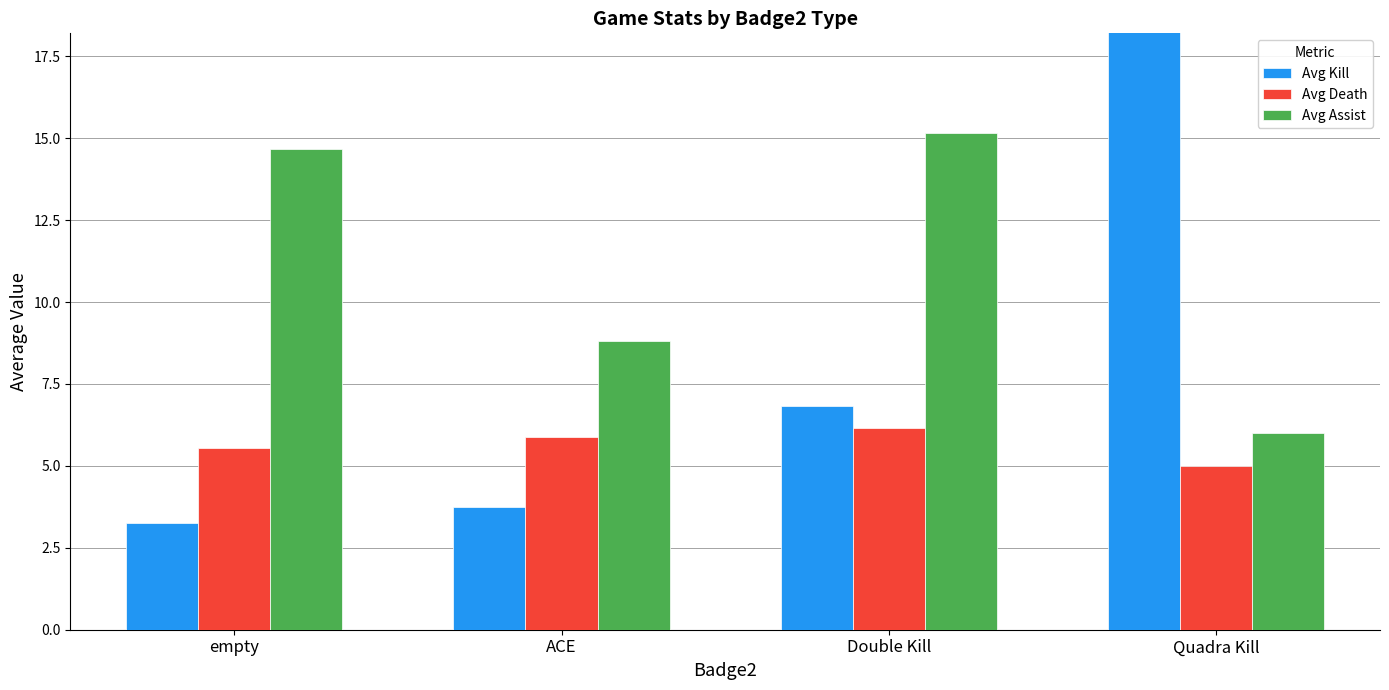

Is it true that Avg Kill equals 3.7 at ACE?

True